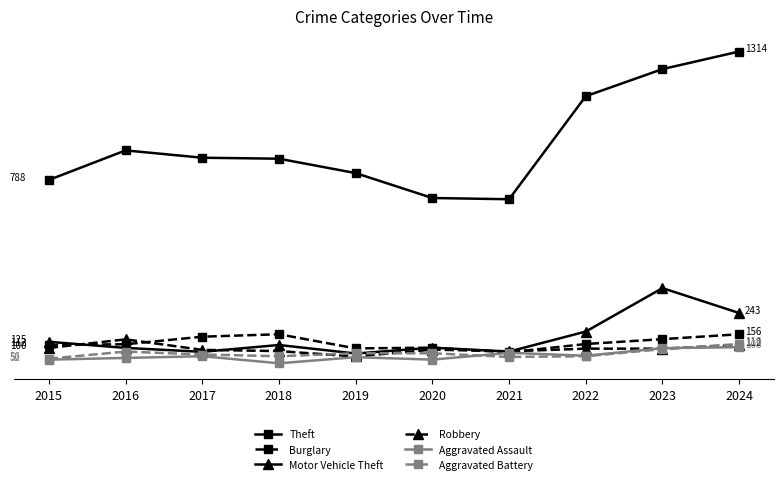

At which label does Robbery first exceed 97?

2015